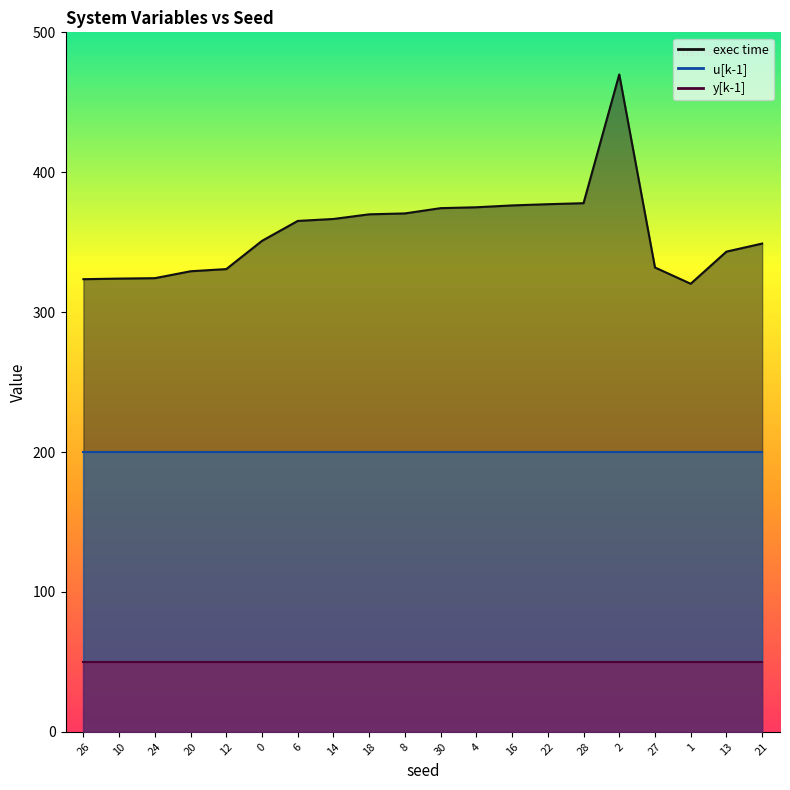

Is the value of u[k-1] at 20 greater than the value of exec time at 21?

No